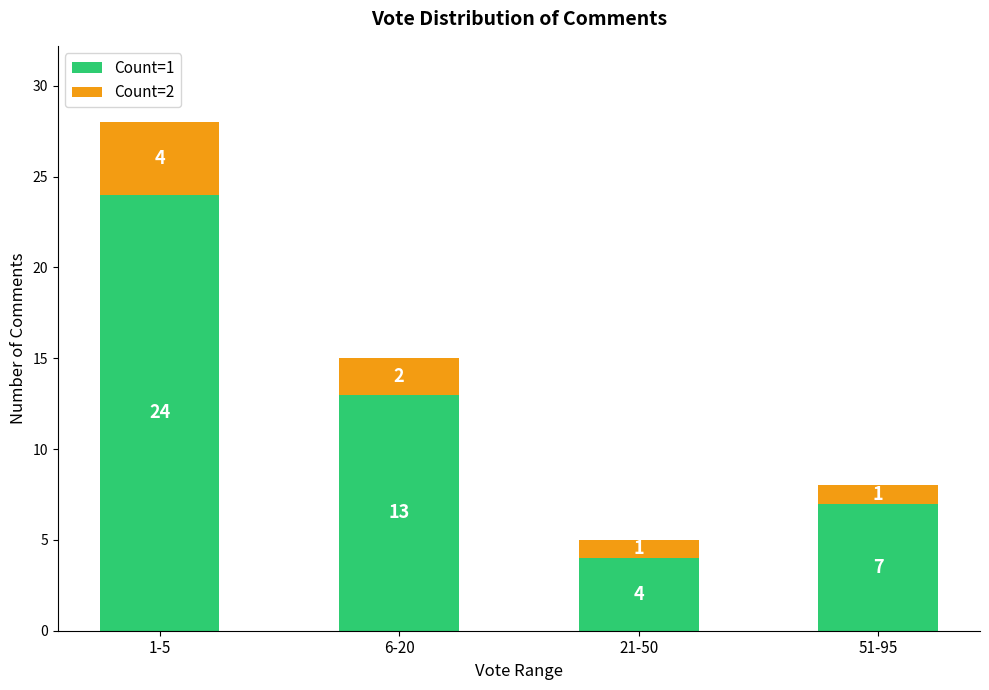

List the labels in order of Count=1 value, largest first.

1-5, 6-20, 51-95, 21-50